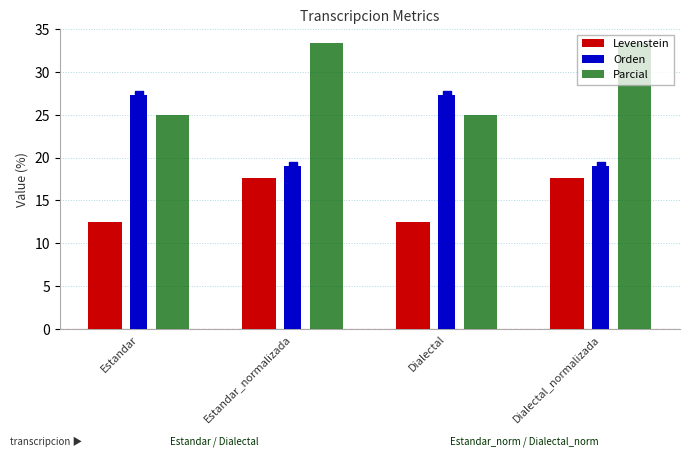

What are all the series names shown in the legend?

Levenstein, Orden, Parcial